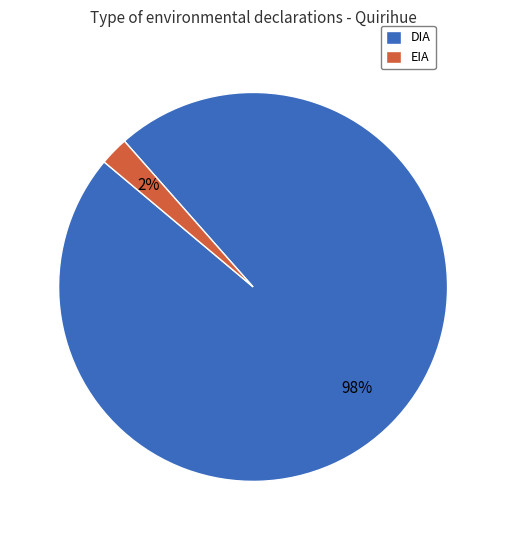

Which slice is the largest?

DIA